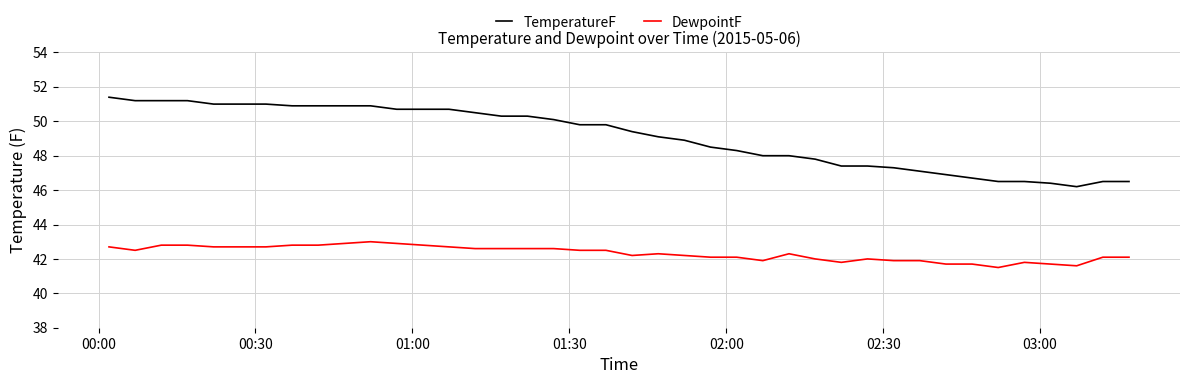

Rank the series by their maximum value, from lowest to highest.

DewpointF, TemperatureF